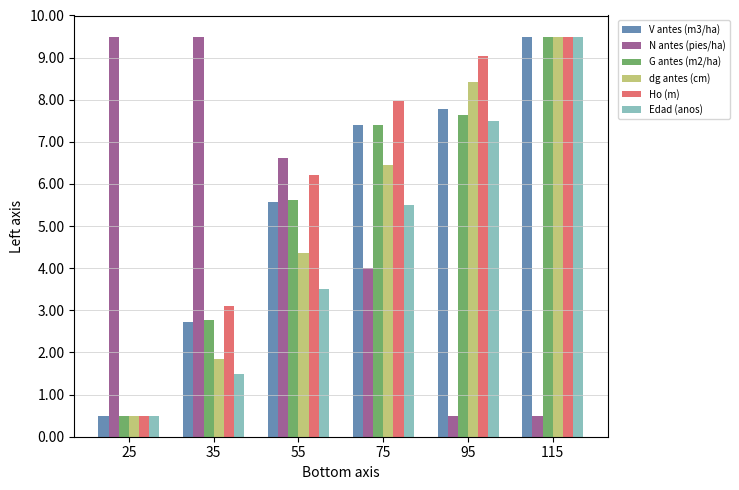

At which label does dg antes (cm) first exceed 6?

75